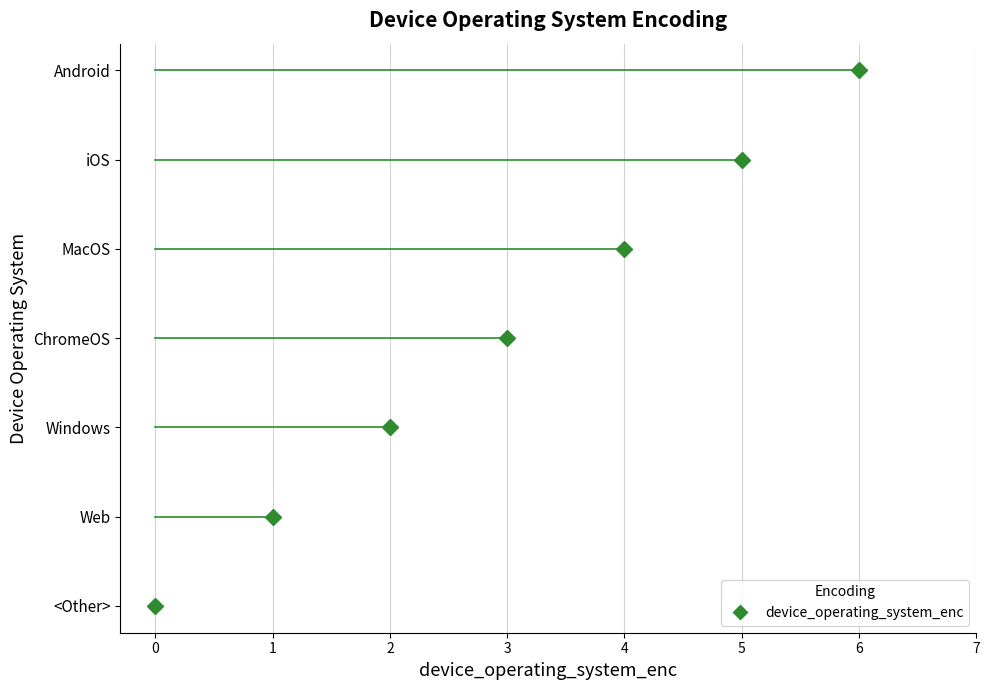

List the labels in order of value, smallest first.

<Other>, Web, Windows, ChromeOS, MacOS, iOS, Android